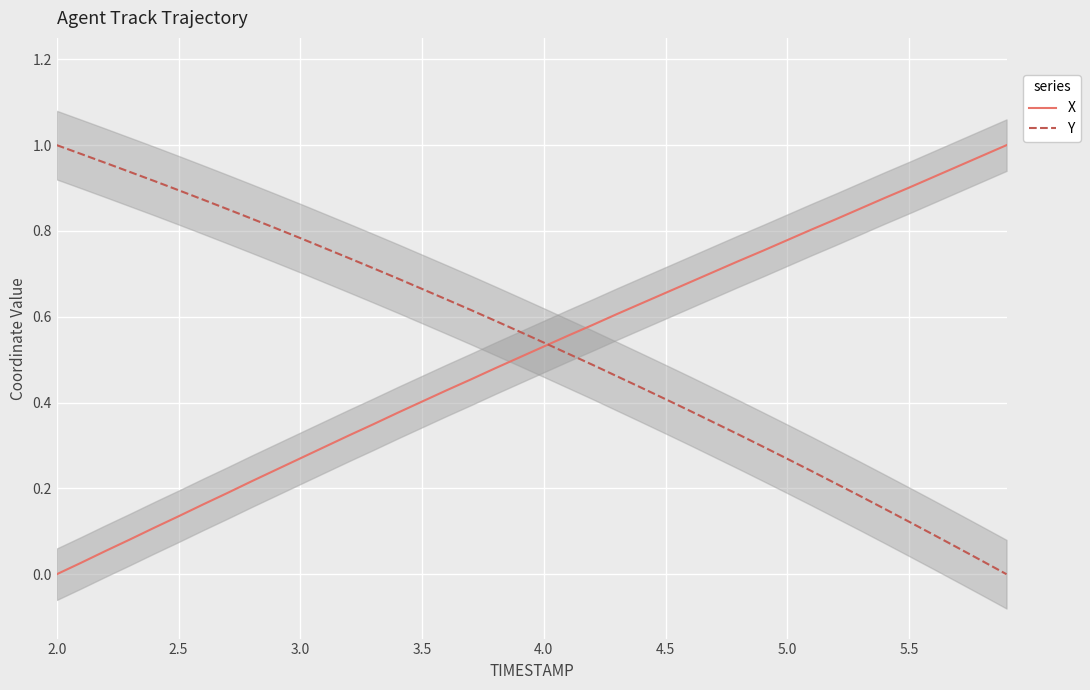

Read the Y value at 2.0.

1.0